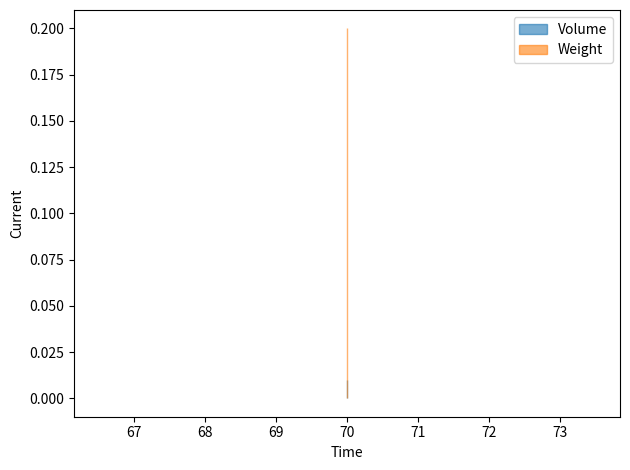

Which series has the largest total across all categories?

Weight